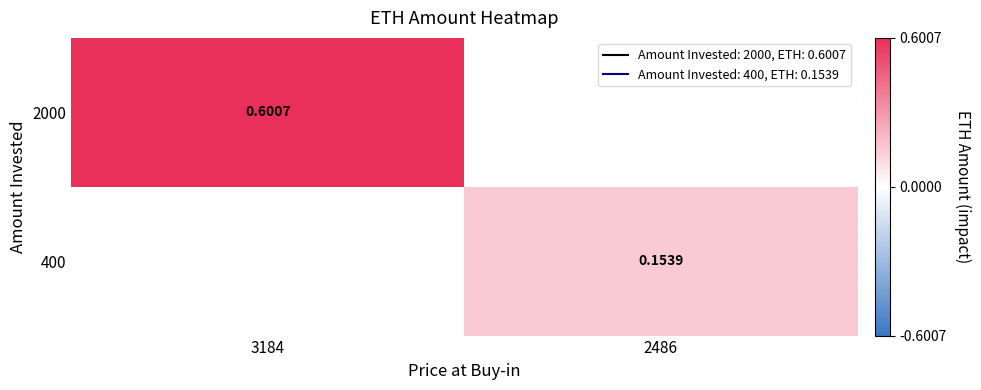

List the series in order of their peak value, lowest first.

400, 2000